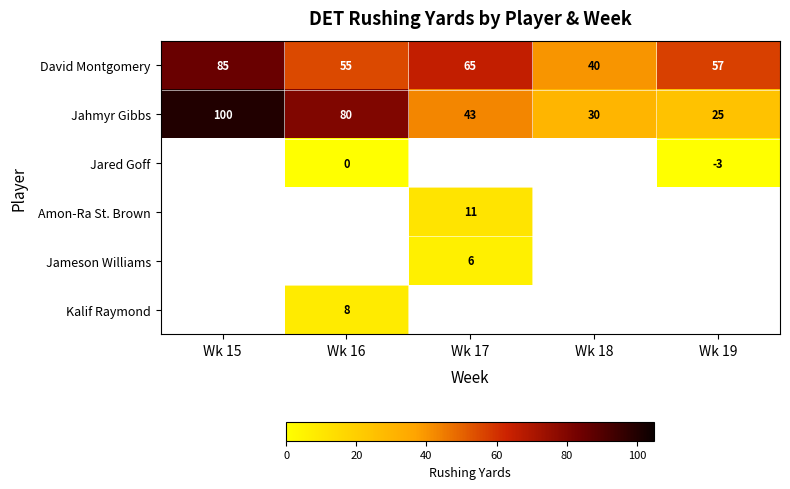

True or false: Amon-Ra St. Brown has a value of 17.0 at Wk 17.

False